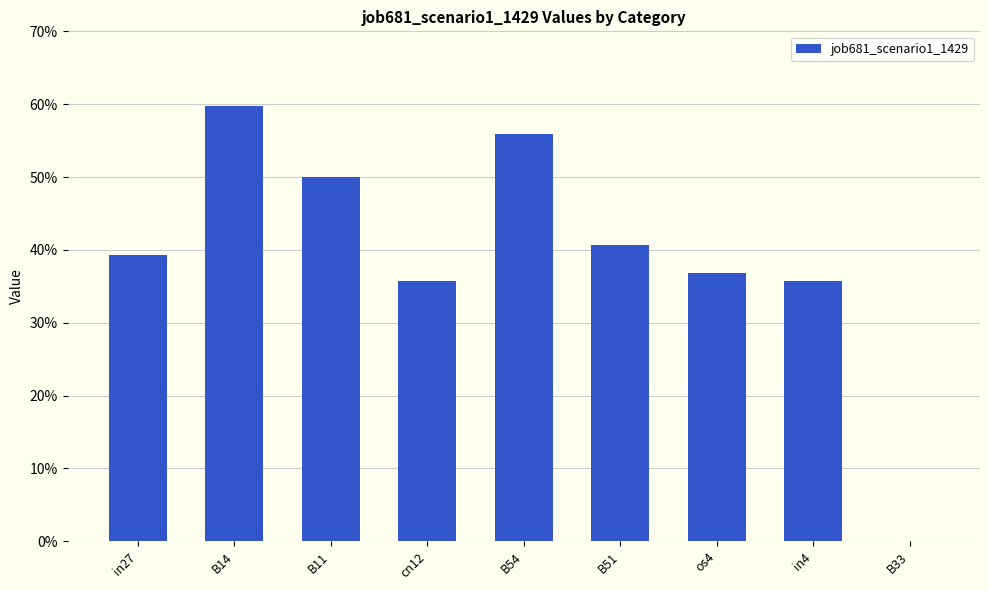

Are the bars horizontal?

No